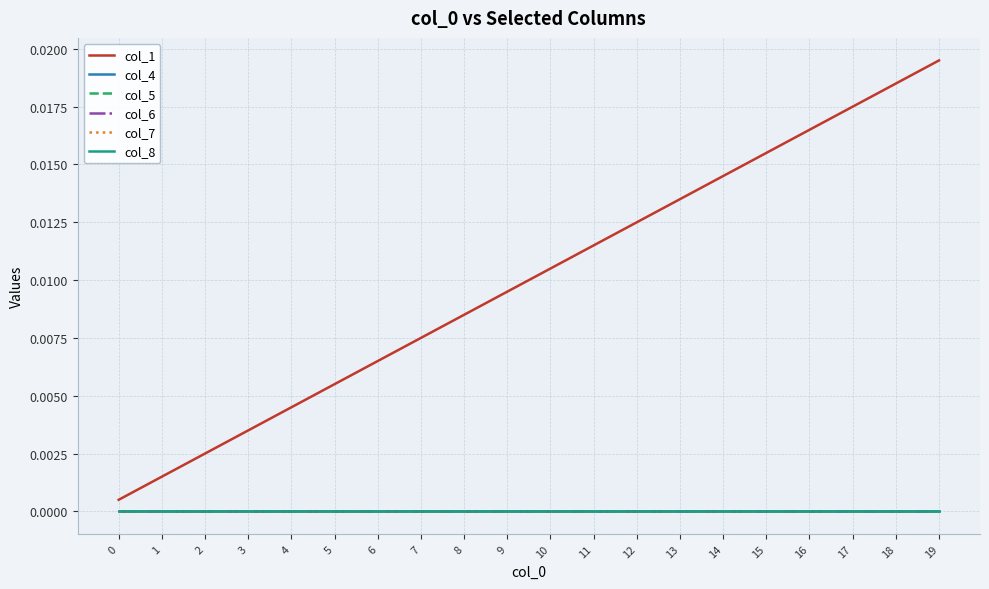

Is this an area chart (filled region under the line)?

No